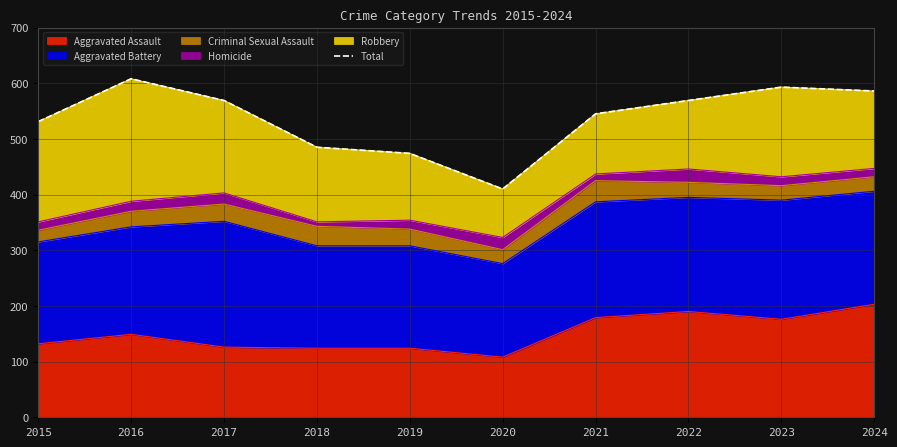

Reading left to right, transcribe all the data shown in this chart.

531	608	569	485	474	410	545	569	593	586